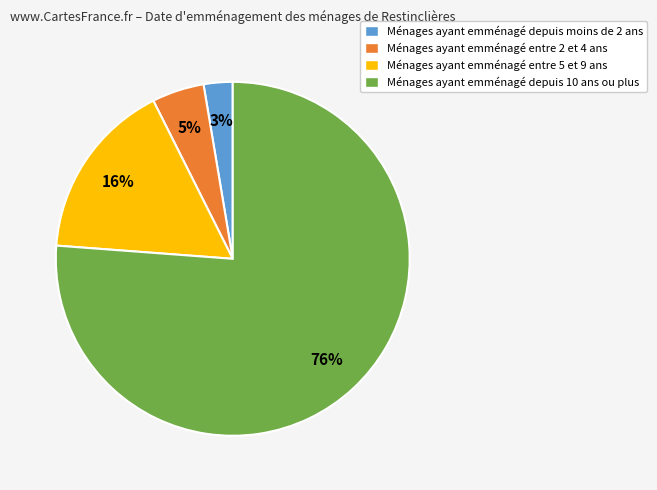

Which has a higher value, Ménages ayant emménagé depuis 10 ans ou plus or Ménages ayant emménagé depuis moins de 2 ans?

Ménages ayant emménagé depuis 10 ans ou plus